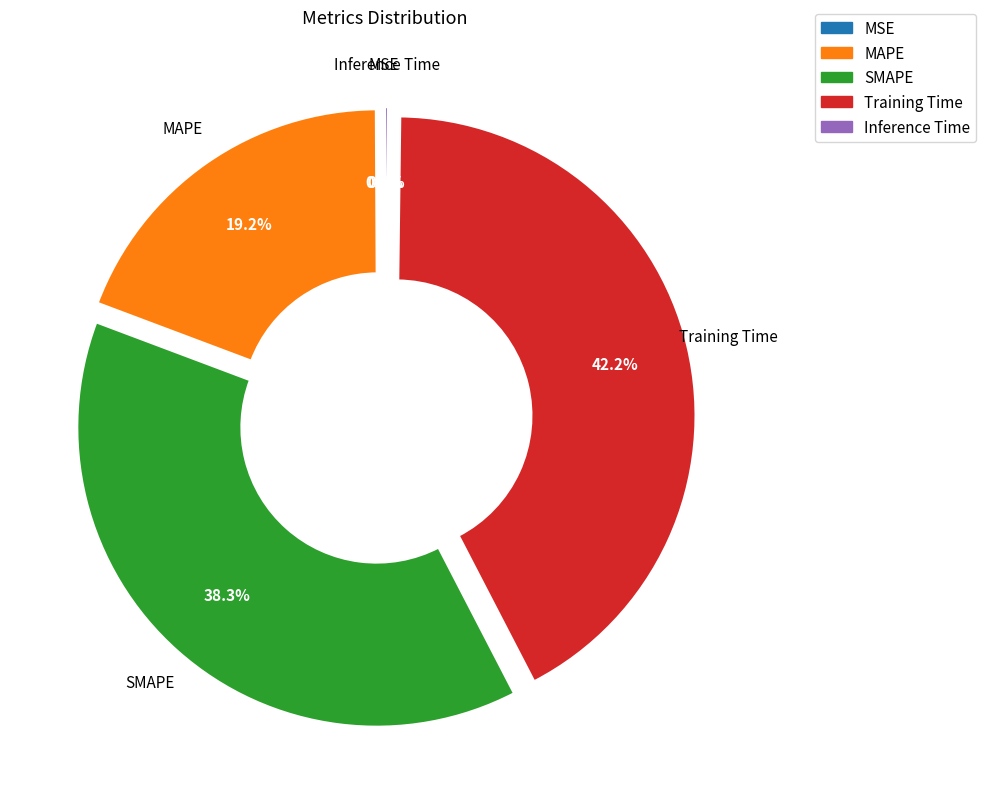

Does any single category account for the majority?

No